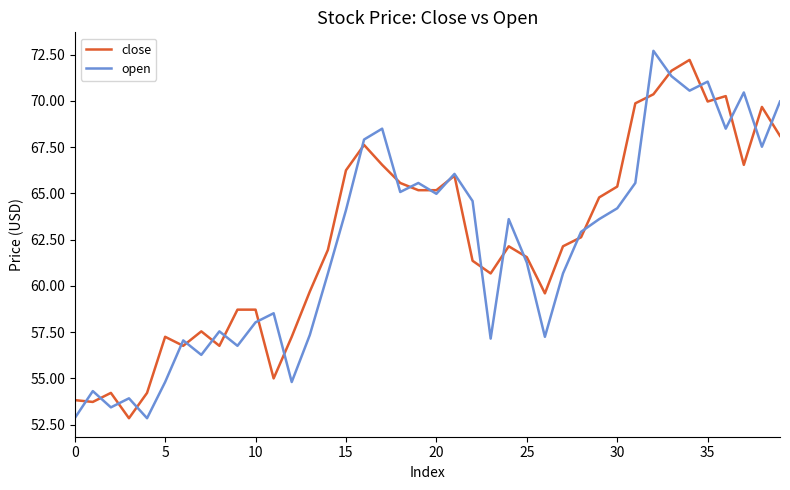

How many categories are shown in the chart?

40